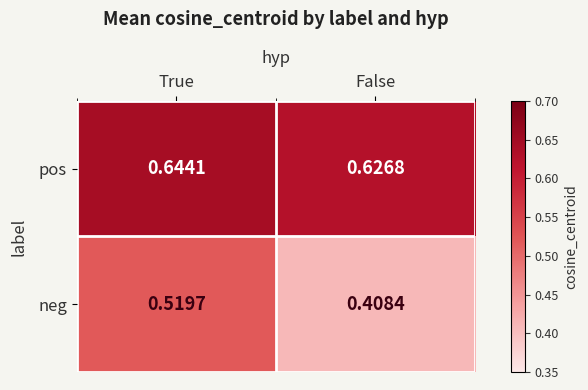

At which category does the chart reach its minimum across all series?

False